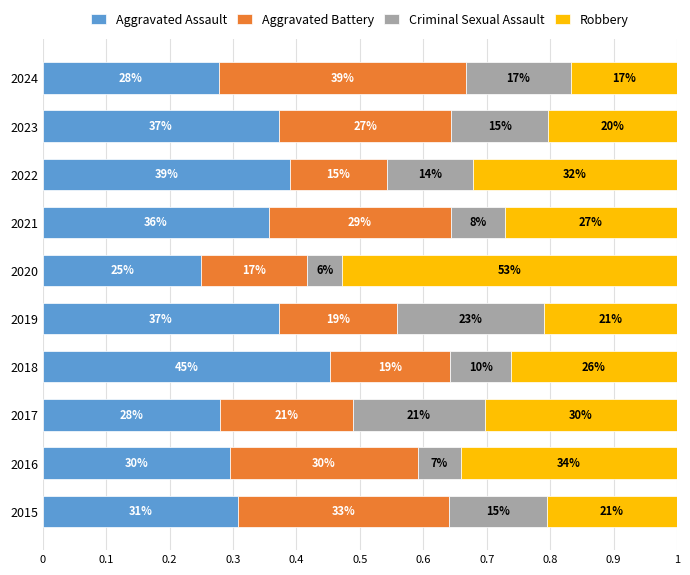

What are all the series names shown in the legend?

Aggravated Assault, Aggravated Battery, Criminal Sexual Assault, Robbery